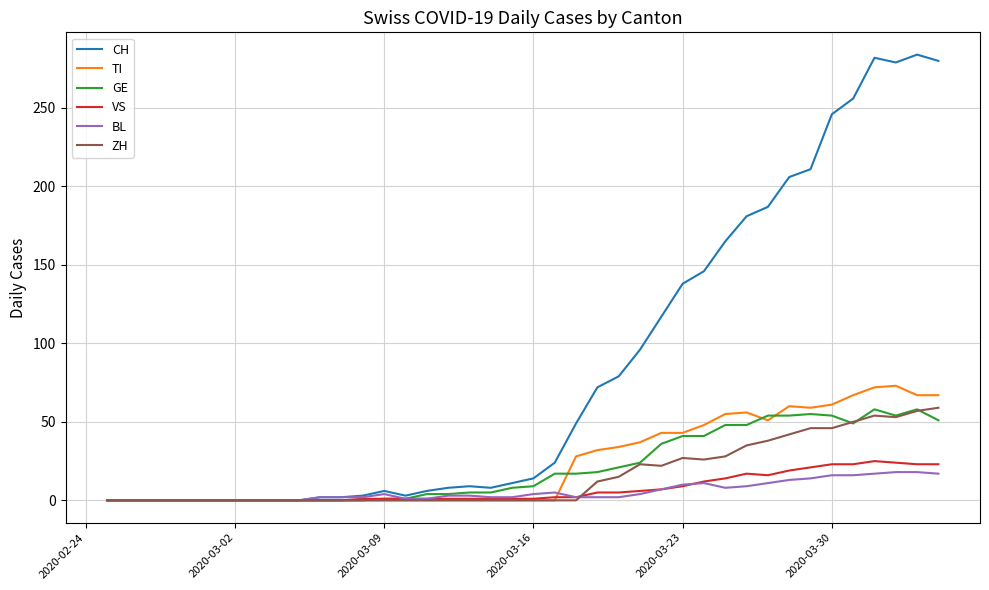

Which series has the widest spread of values?

CH